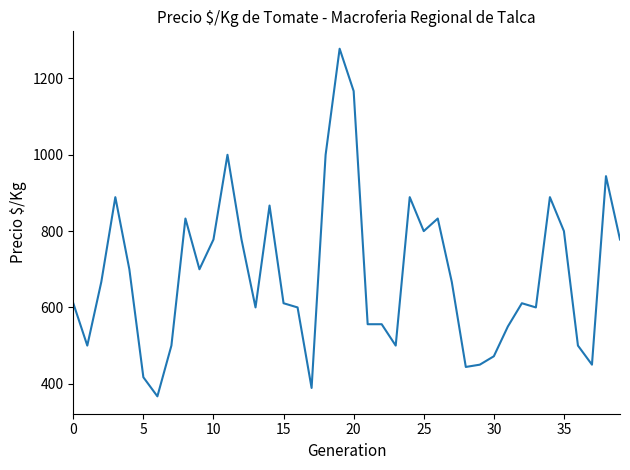

What is the difference between the maximum and minimum values?

911